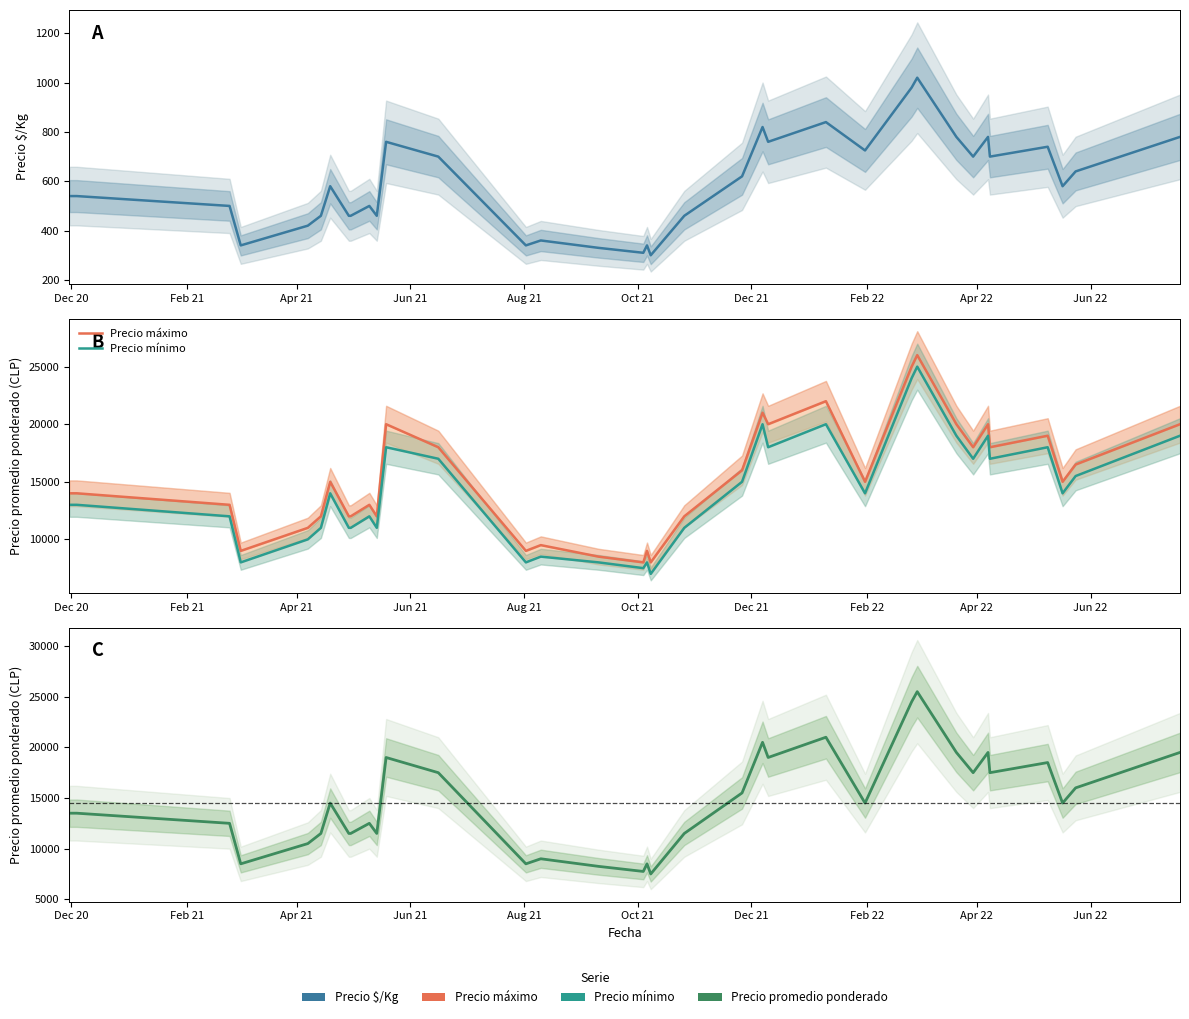

What position from the right is Dec 20?

35